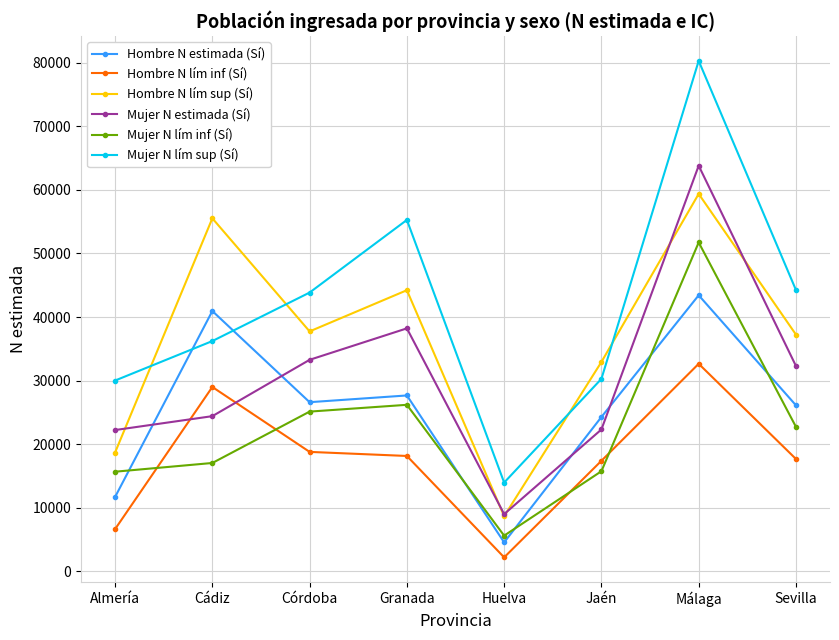

True or false: Hombre N lím sup (Sí) and Hombre N estimada (Sí) cross at least once.

False